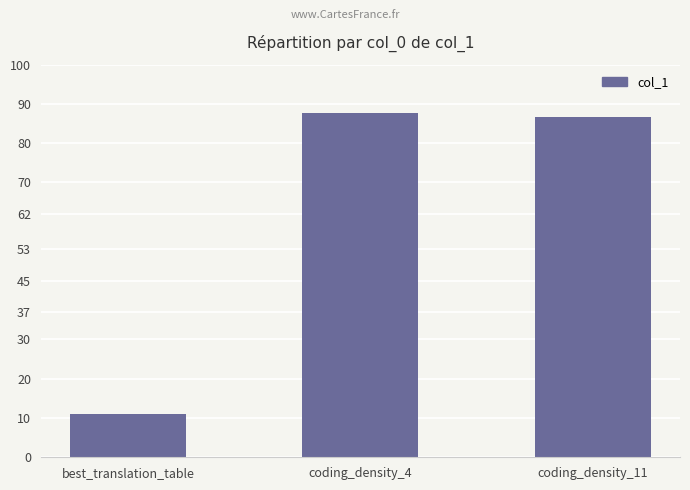

Which label corresponds to the smallest value in the chart?

best_translation_table